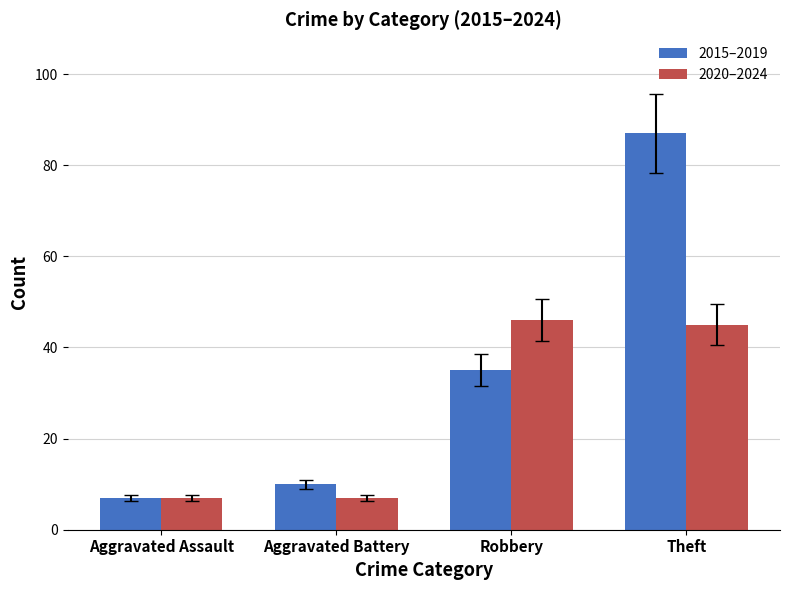

Reading right to left, transcribe all the data shown in this chart.

2015–2019: Theft=87	Robbery=35	Aggravated Battery=10	Aggravated Assault=7
2020–2024: Theft=45	Robbery=46	Aggravated Battery=7	Aggravated Assault=7